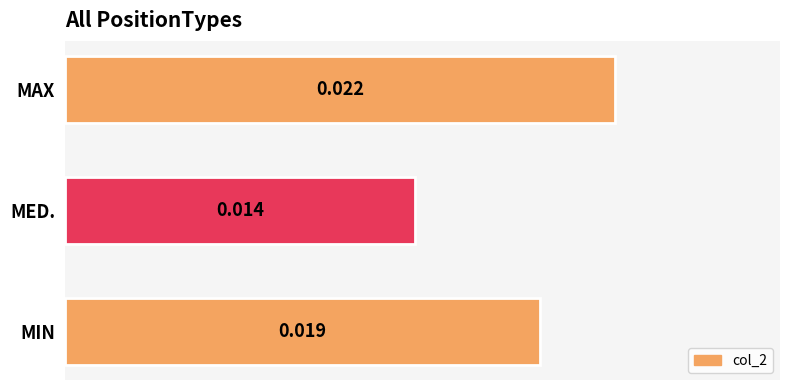

Which has a higher value, MED. or MIN?

MIN